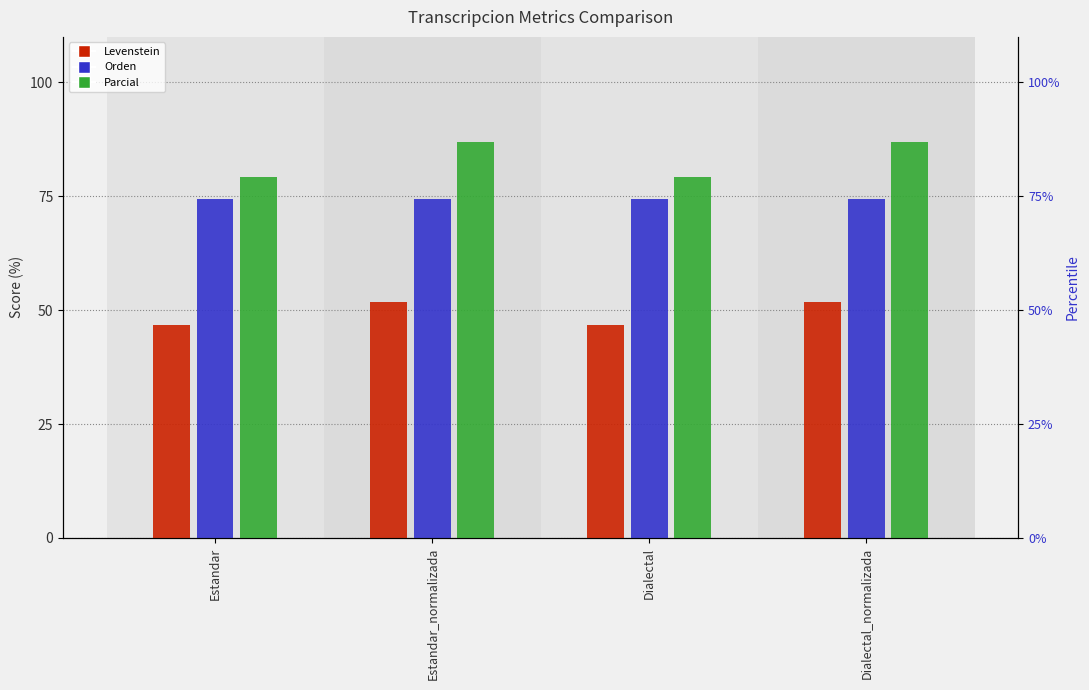

Is it true that Orden equals 45.1 at Dialectal?

False